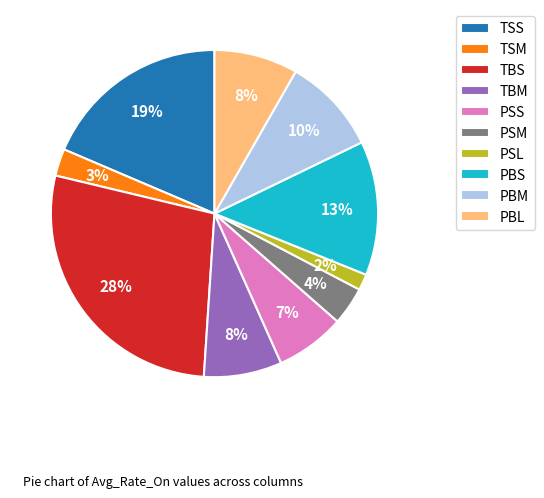

Is there a majority slice in this chart?

No